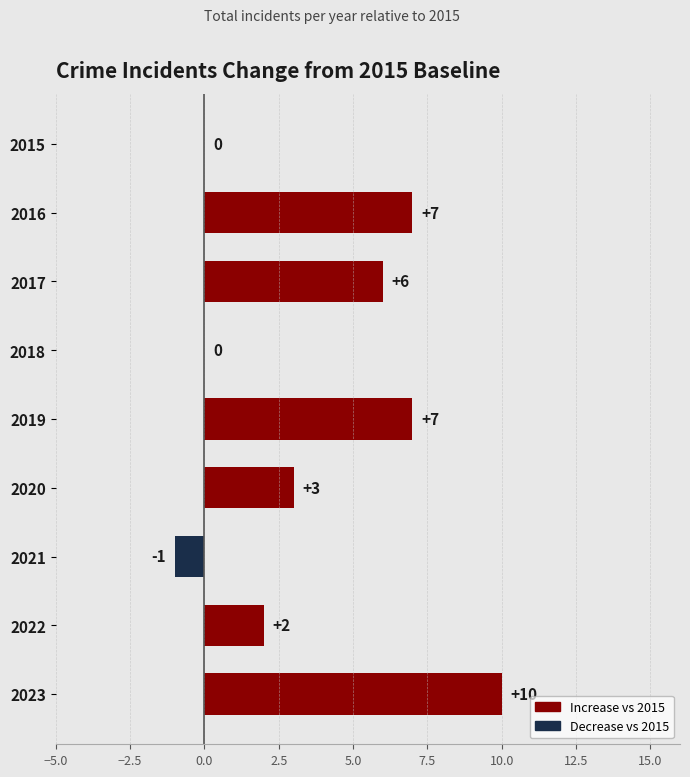

What is the approximate value at 2023?

10